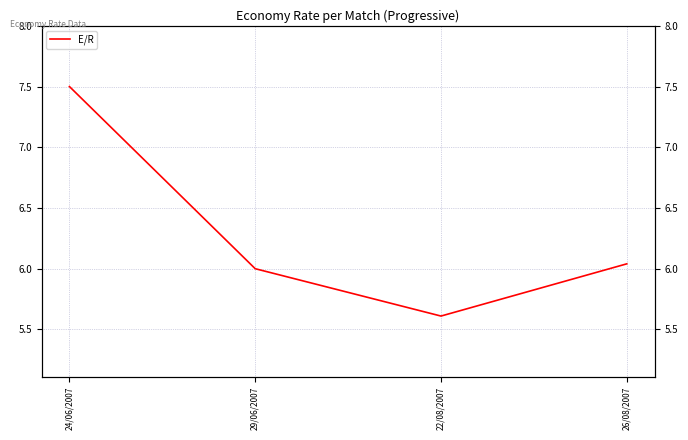

How many values exceed 6?

2